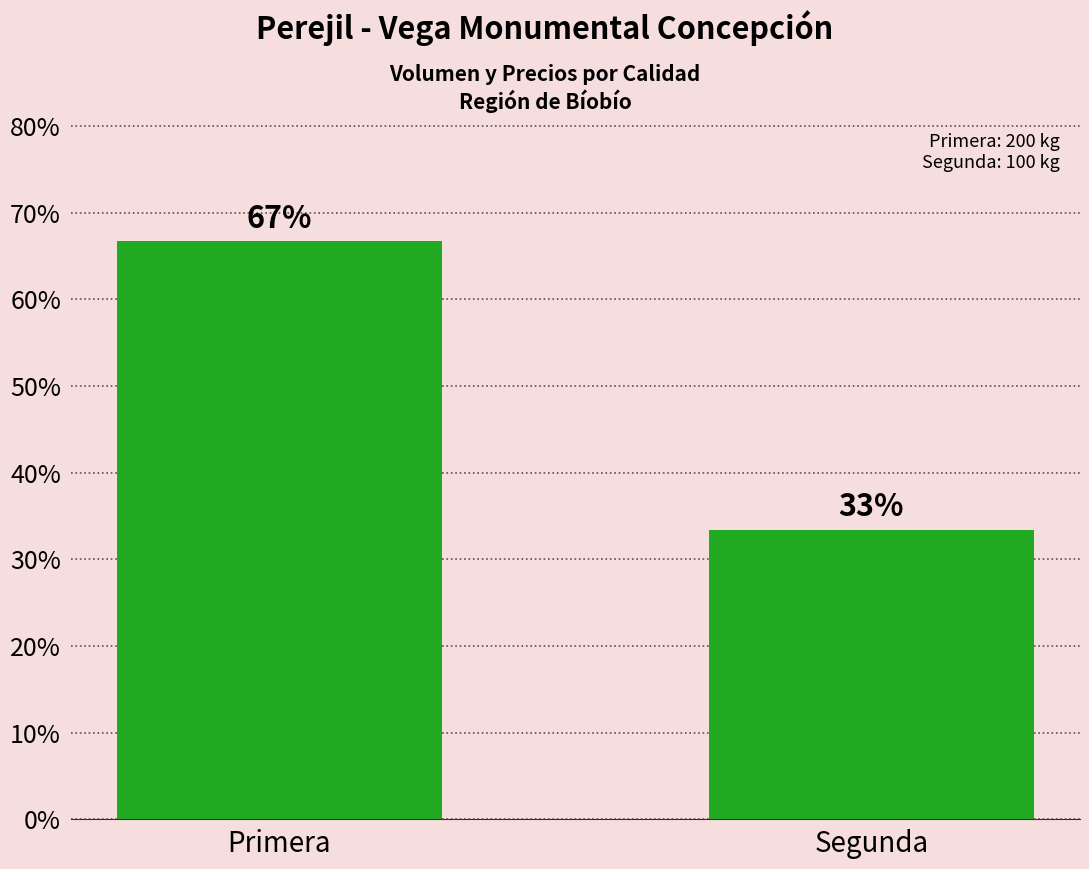

What is the greatest value displayed?

66.7